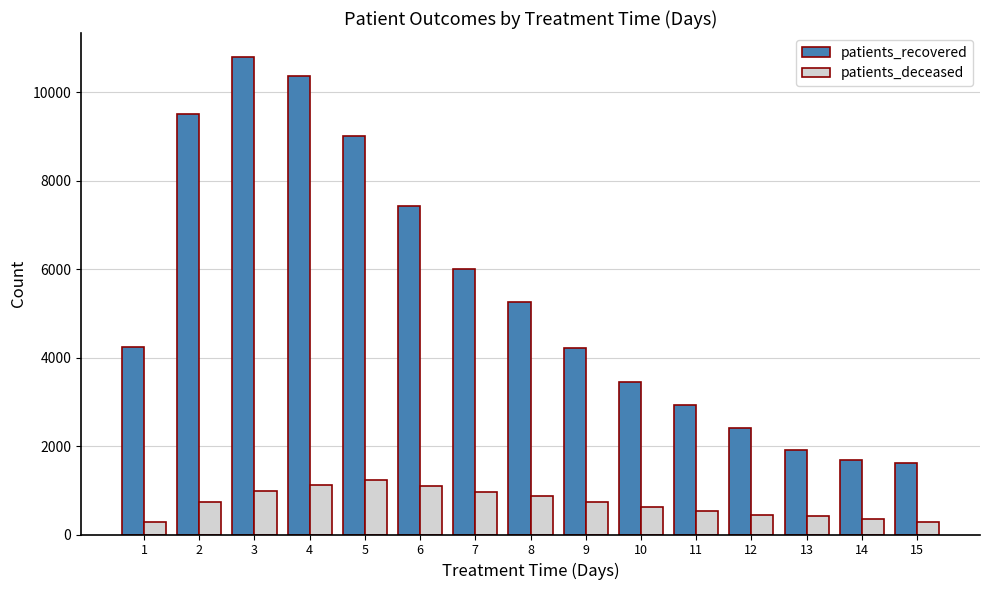

Which series has the largest total across all categories?

patients_recovered